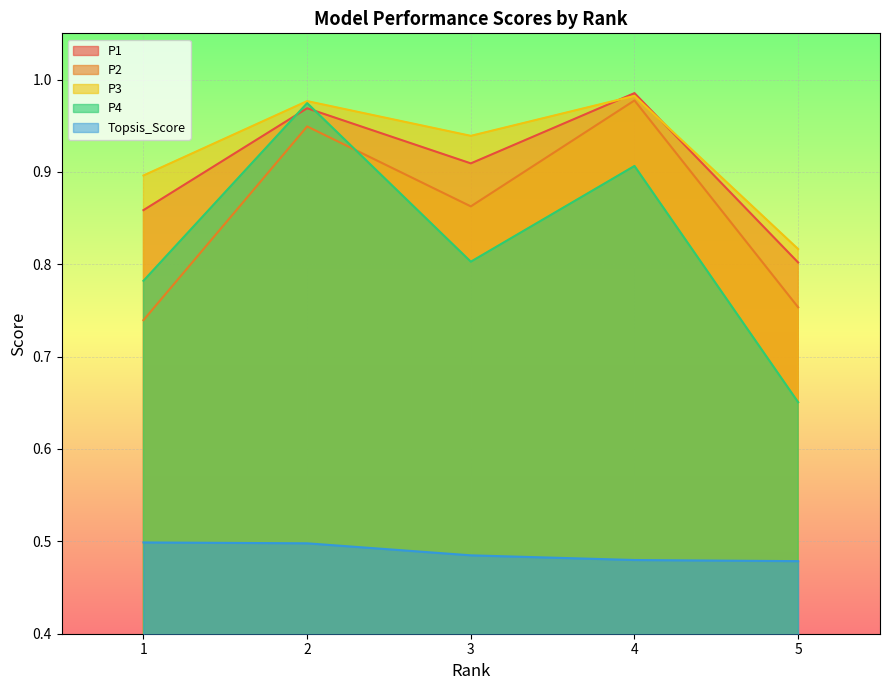

At which label does P2 reach its peak?

4